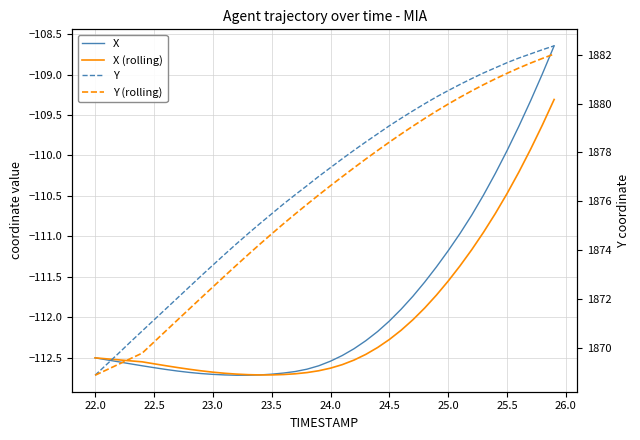

How many lines are shown in the chart?

4